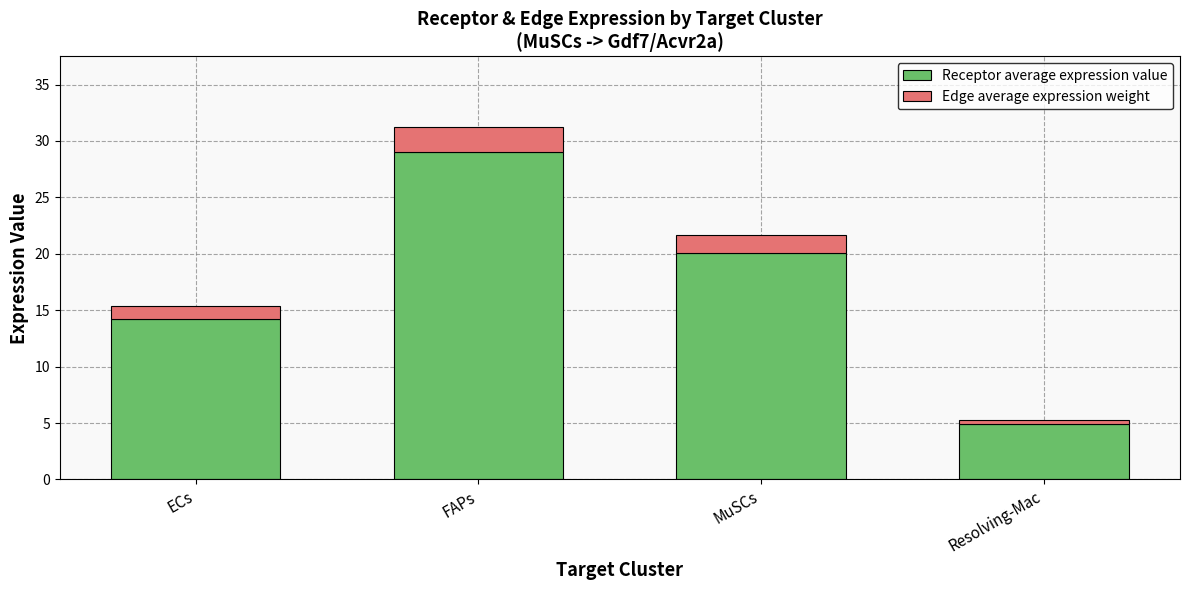

What is the sum of the Receptor average expression value values at FAPs and ECs?

43.3